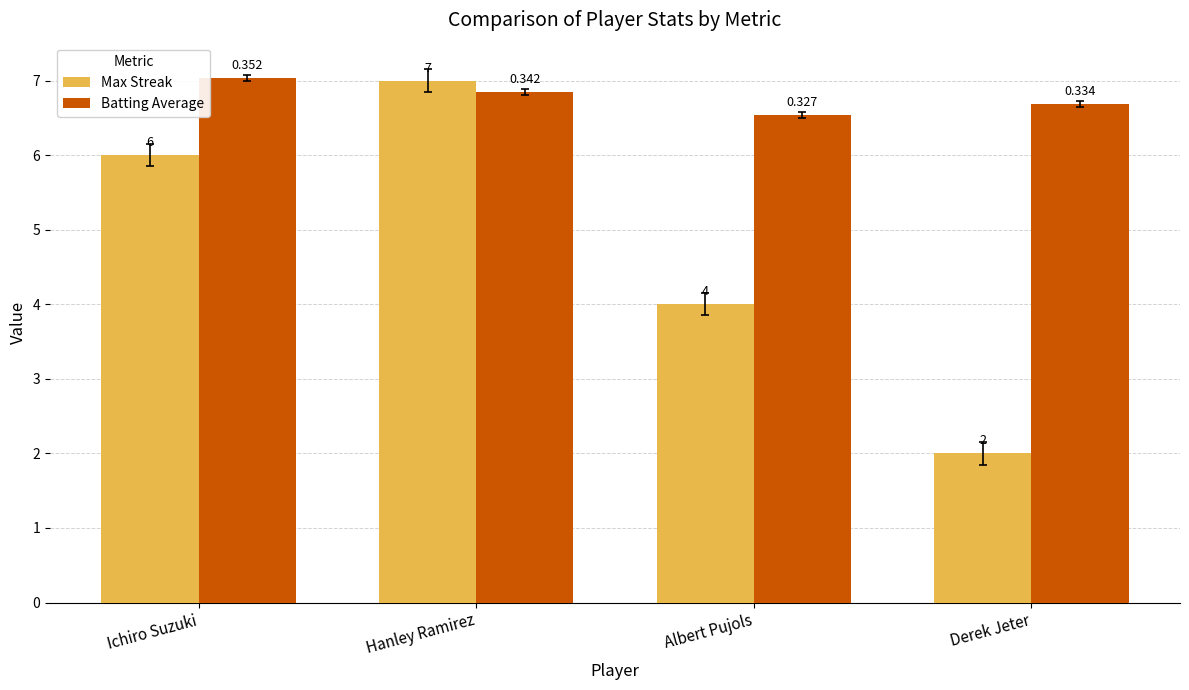

What is the difference between the maximum and minimum values in the Max Streak series?

5.0